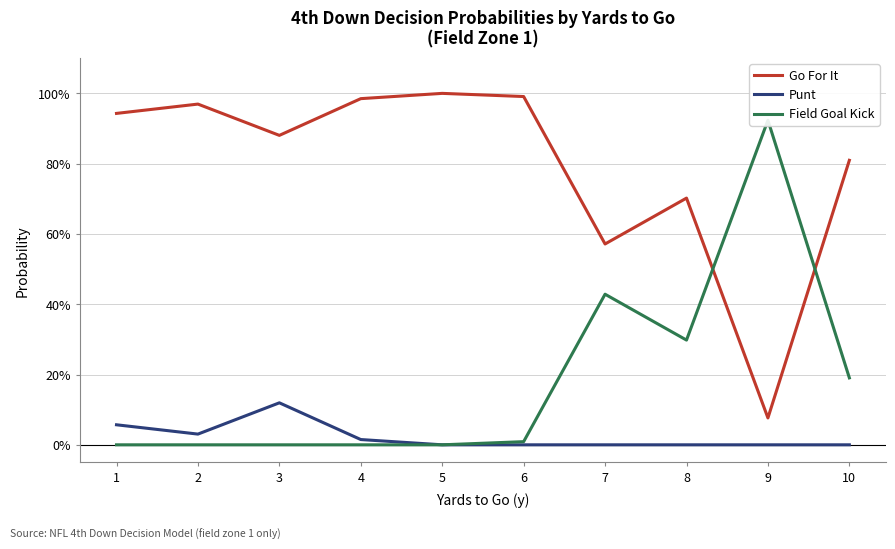

Is it true that Punt equals 0.0 at 4?

False